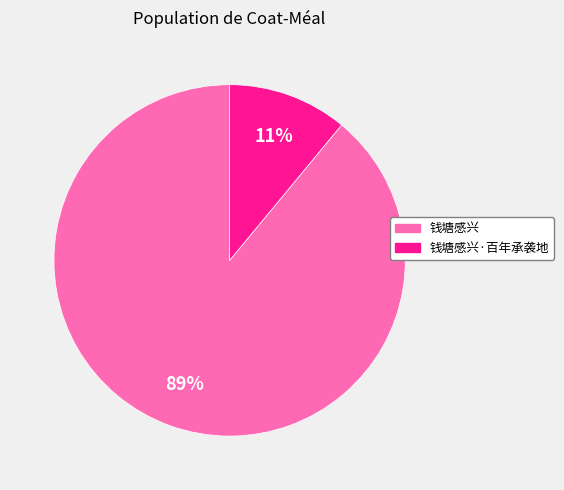

To the nearest percent, what is the difference between the largest and smallest slice percentages?

78%